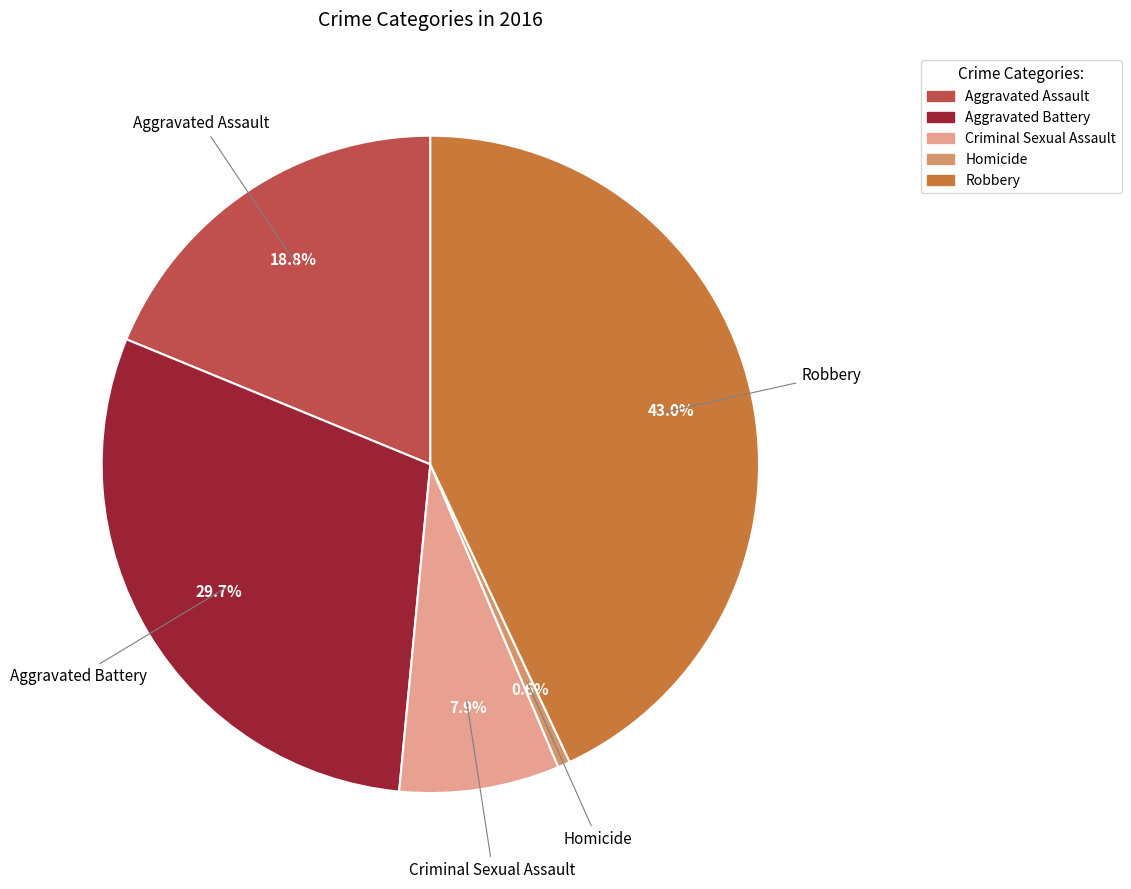

Rank the categories by value from highest to lowest.

Robbery, Aggravated Battery, Aggravated Assault, Criminal Sexual Assault, Homicide